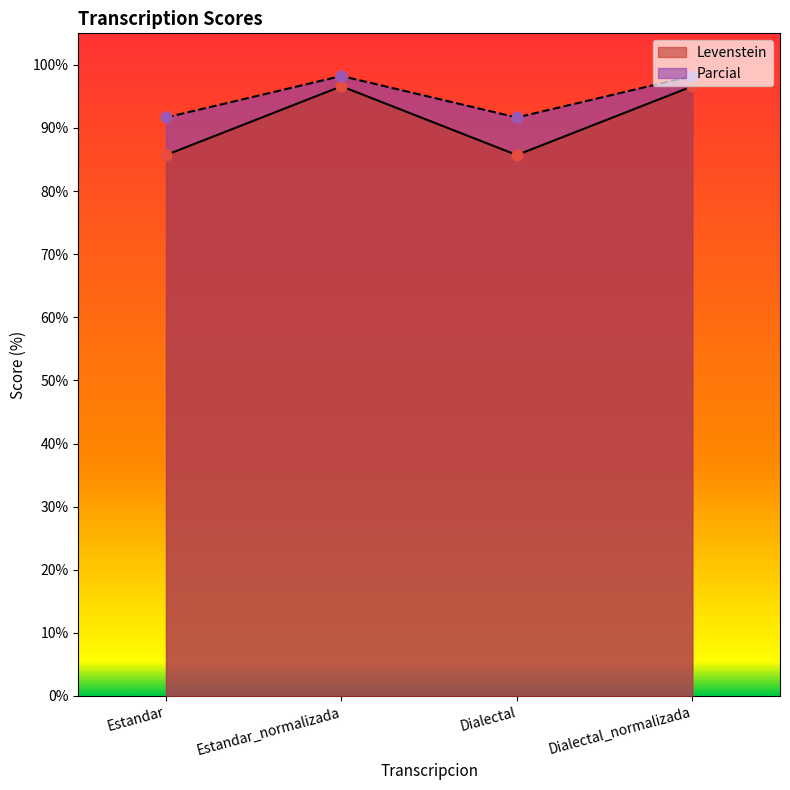

Which series has the largest total across all categories?

Parcial